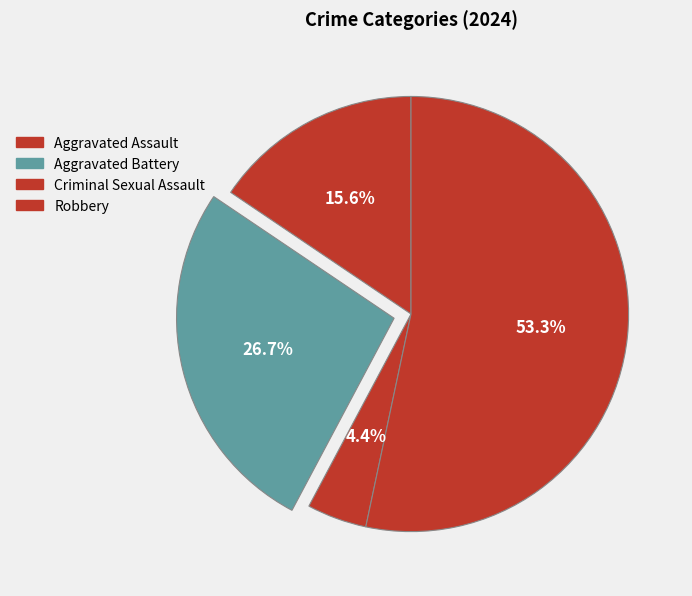

Is the sum of Robbery and Criminal Sexual Assault greater than half?

Yes